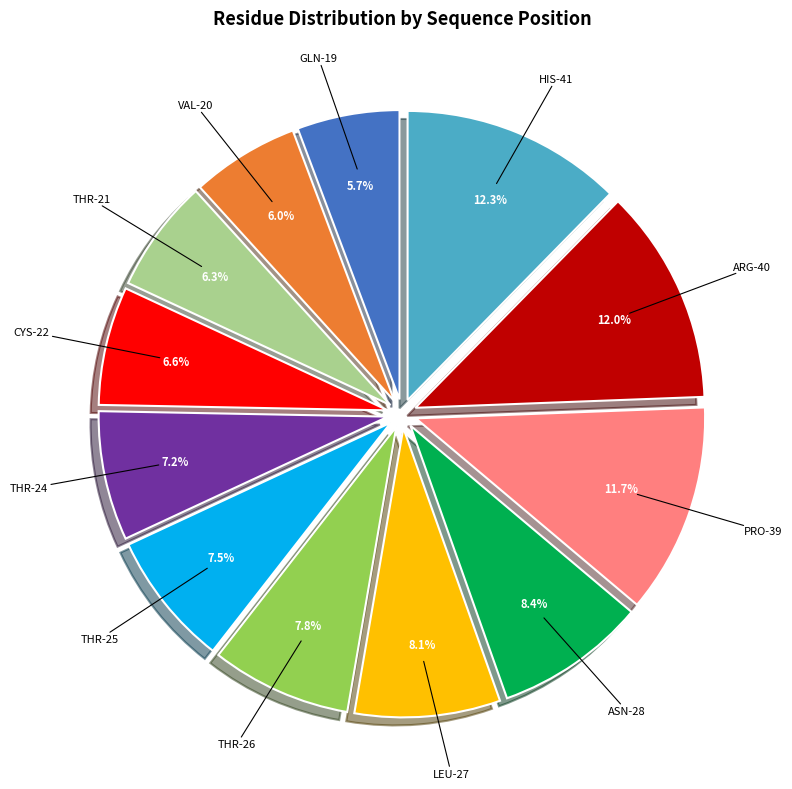

Does any single category account for the majority?

No